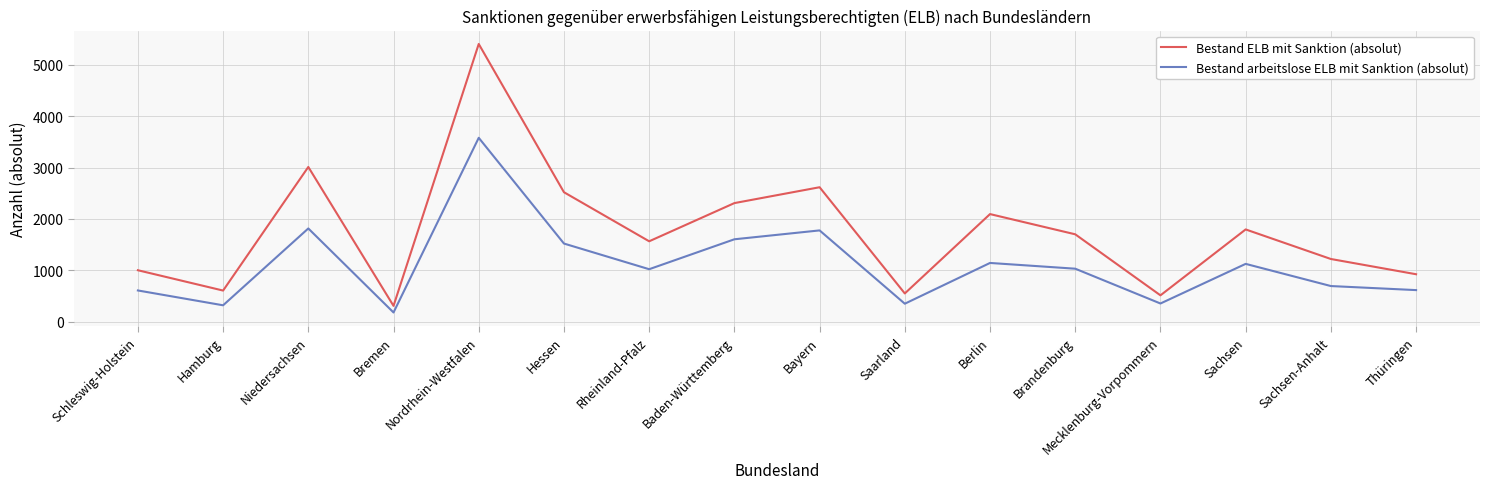

True or false: Bestand arbeitslose ELB mit Sanktion (absolut) and Bestand ELB mit Sanktion (absolut) cross at least once.

False